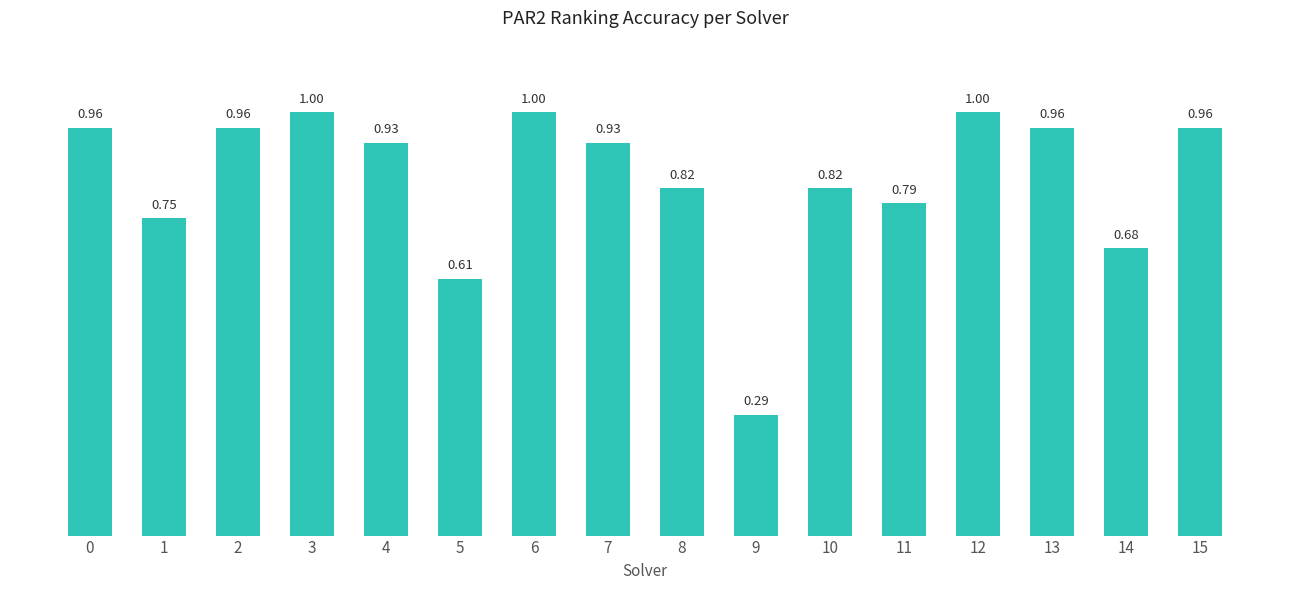

The chart shows a value of 1.4 at 11. True or false?

False